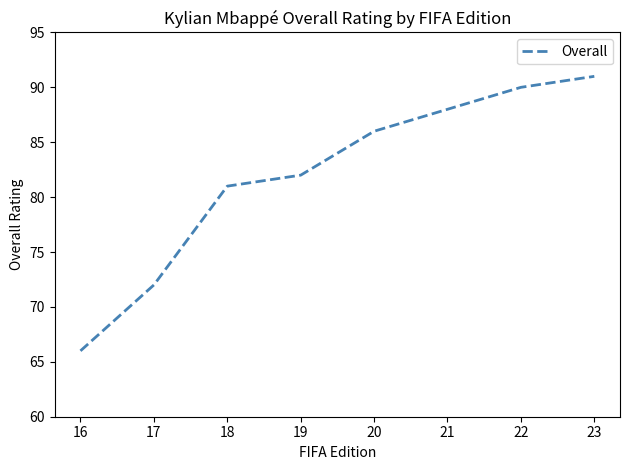

How many lines are shown in the chart?

1